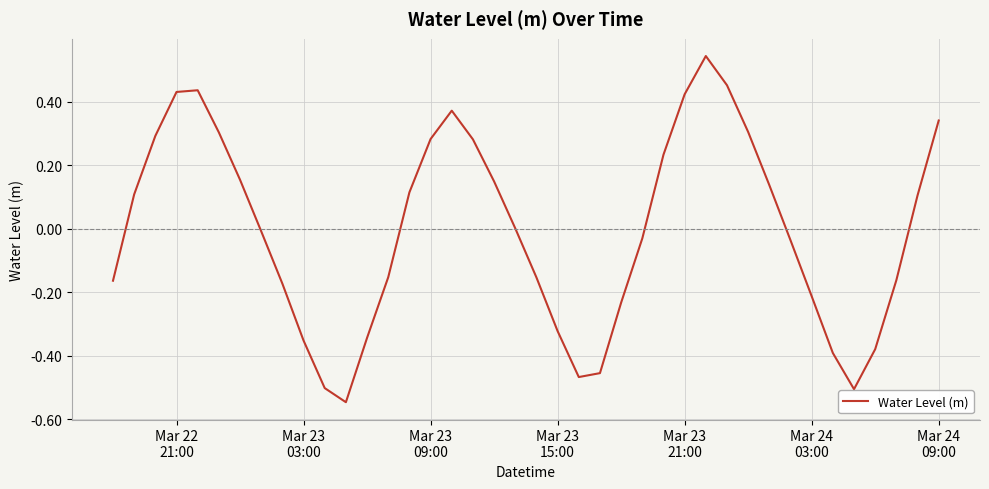

What is the difference between the maximum and minimum values?

1.1